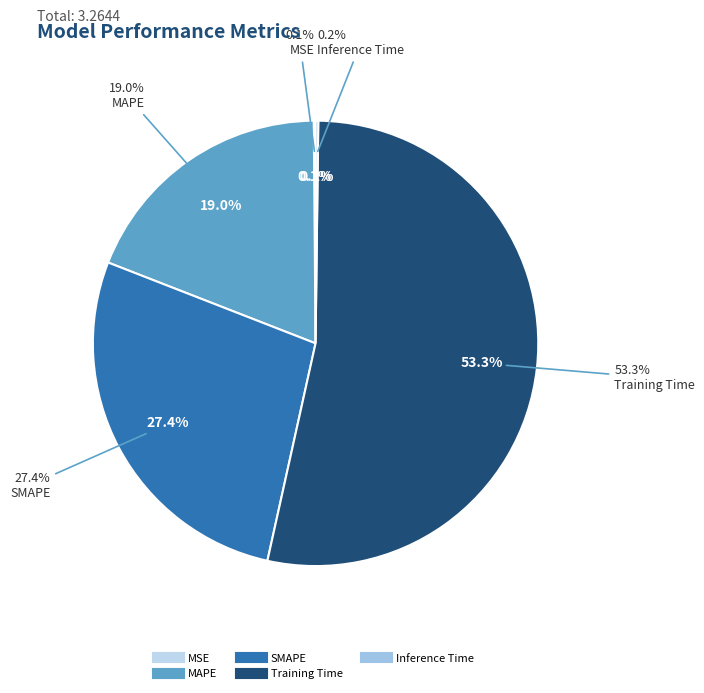

To the nearest percent, what is the average slice percentage?

20%